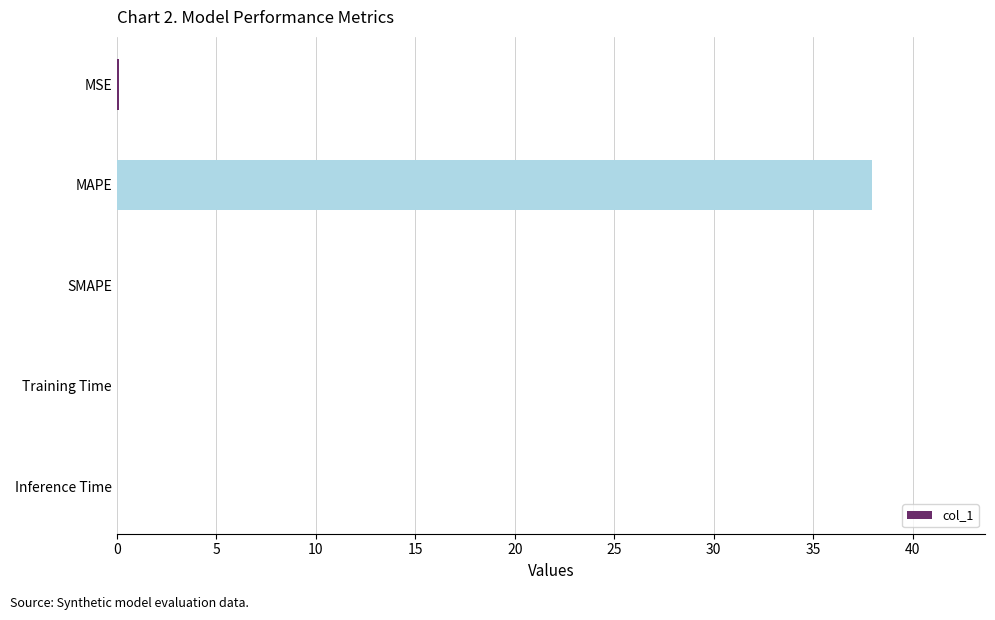

True or false: the data shows 0.0 at SMAPE.

True